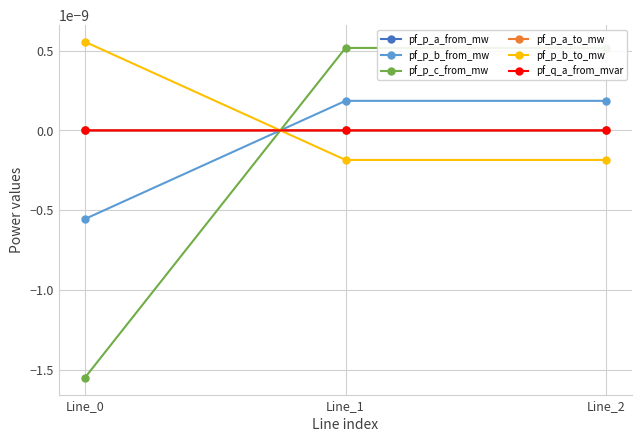

How many negative values does the pf_p_b_to_mw series have?

2